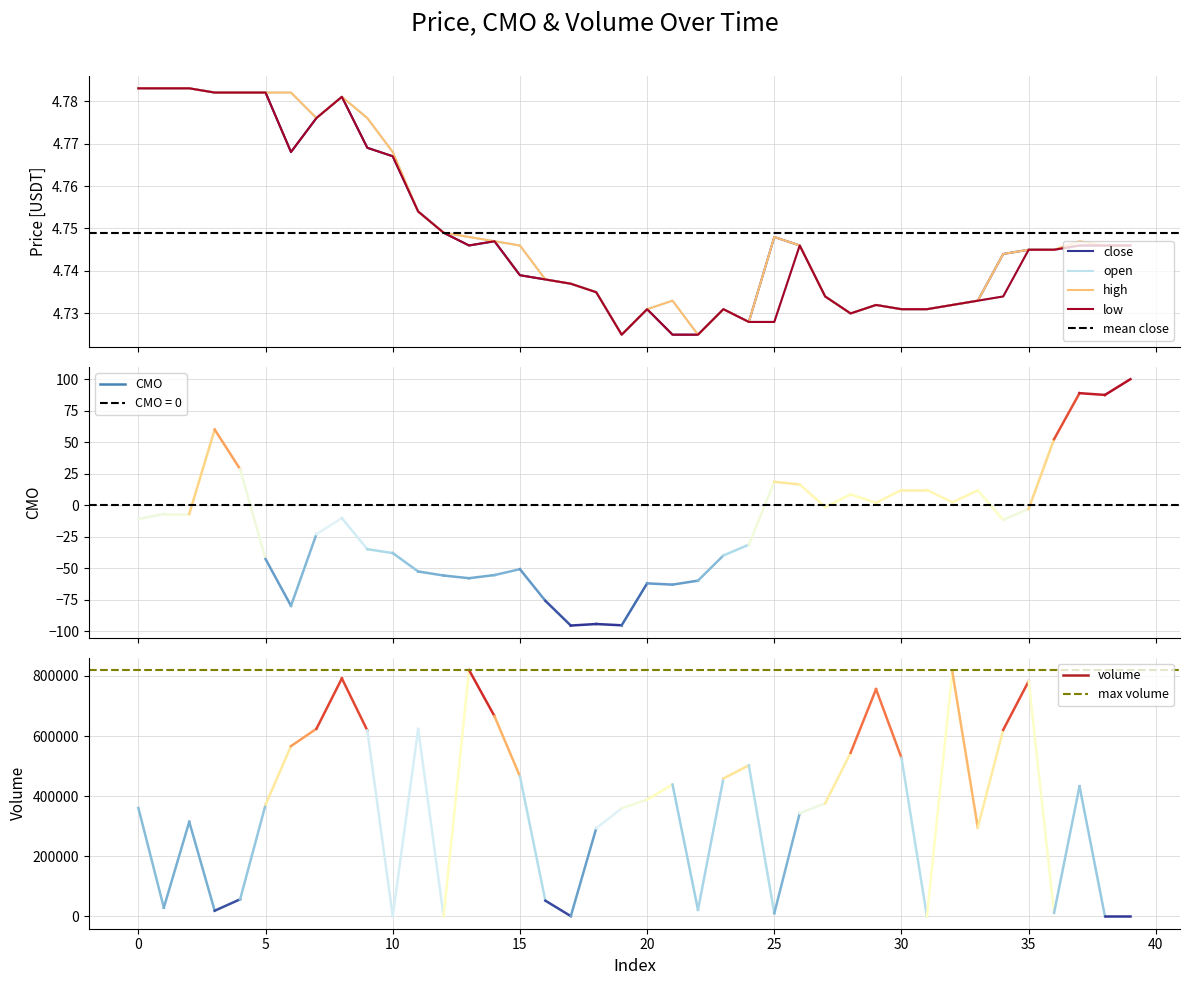

Where is the first local maximum for open?

8